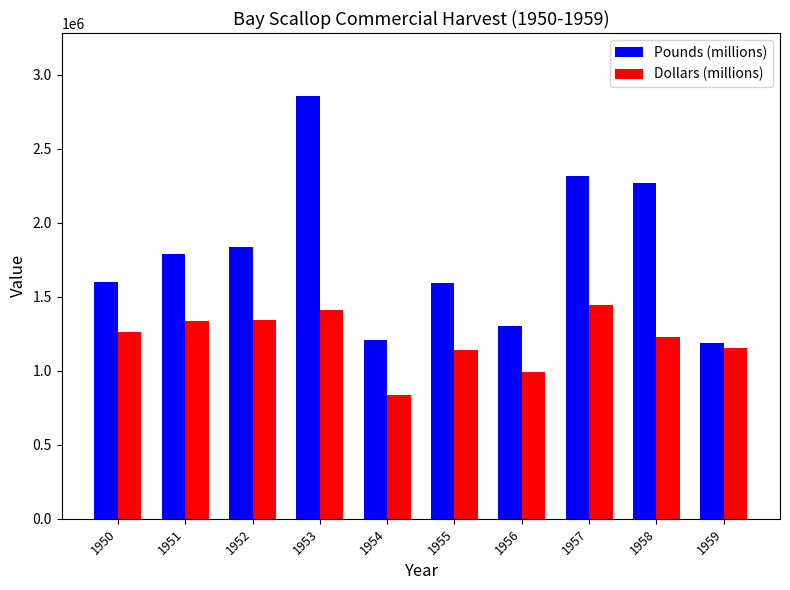

Which series has the largest total across all categories?

Pounds (millions)